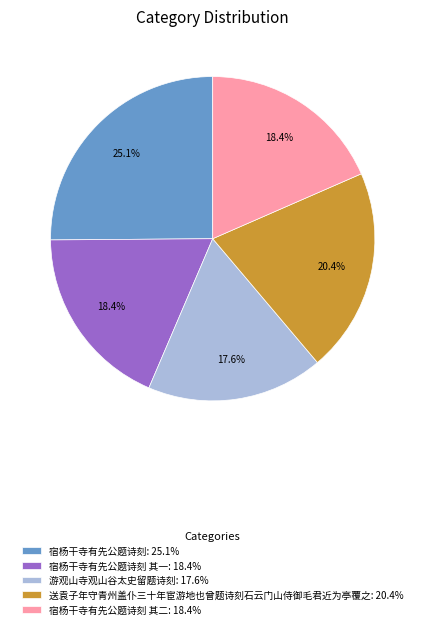

Approximately how many times larger is the value at 宿杨干寺有先公题诗刻 其二: 18.4% compared to 送袁子年守青州盖仆三十年宦游地也曾题诗刻石云门山侍御毛君近为亭覆之: 20.4%?

0.9